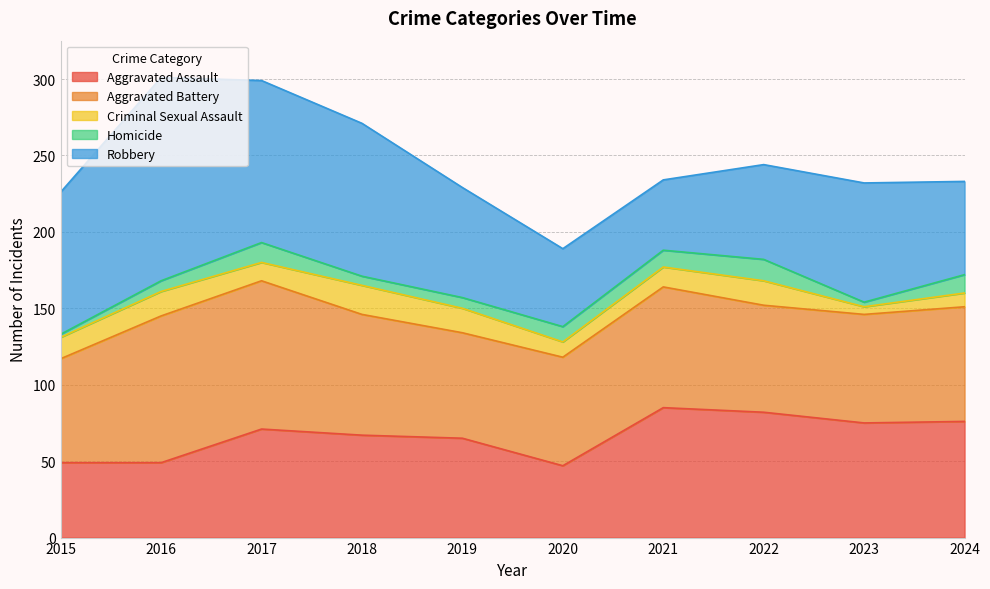

Where does the Homicide series first go above 10?

2017